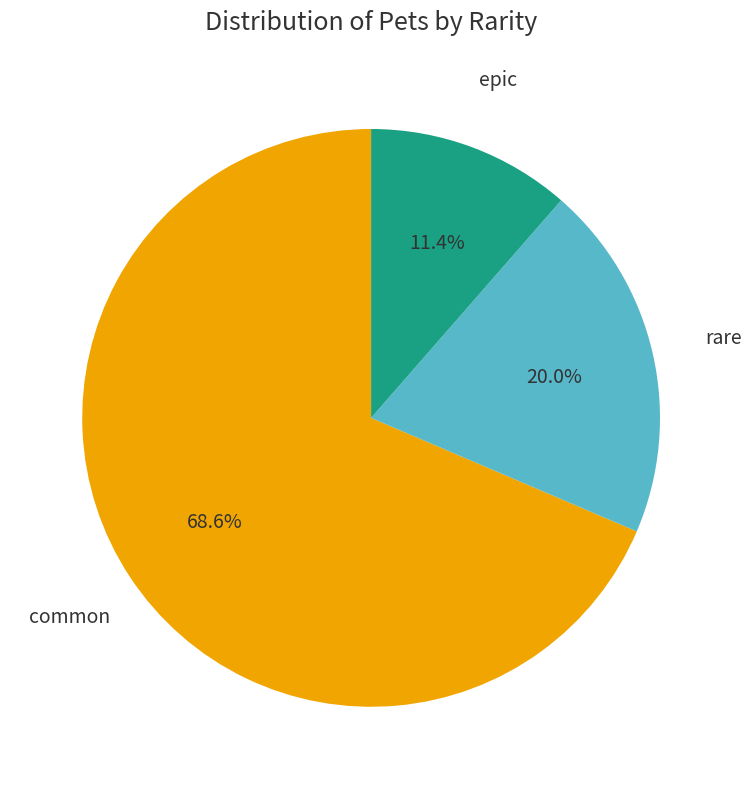

Is there any slice that represents more than half of the pie?

Yes